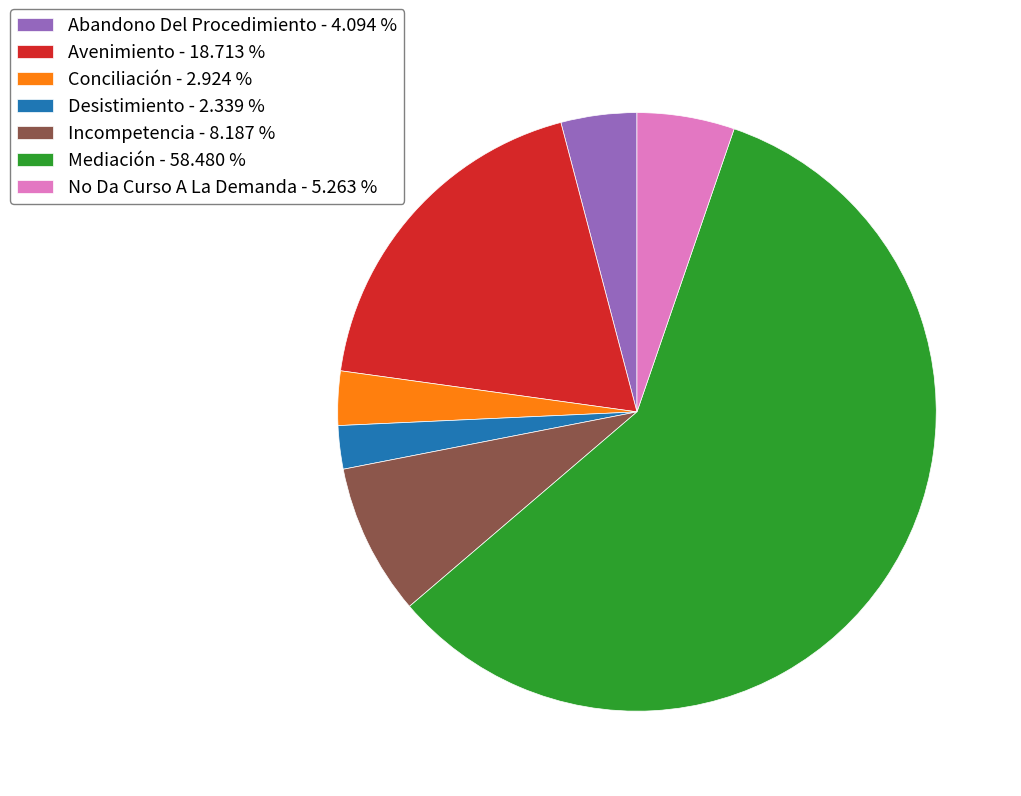

Does Abandono Del Procedimiento - 4.094 % account for over 50% of the chart?

No